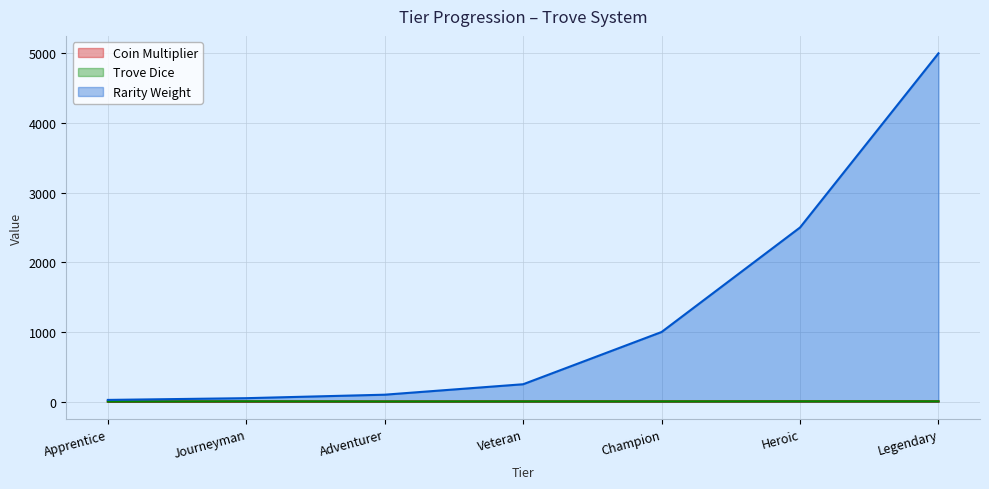

True or false: Trove Dice and Coin Multiplier cross at least once.

False